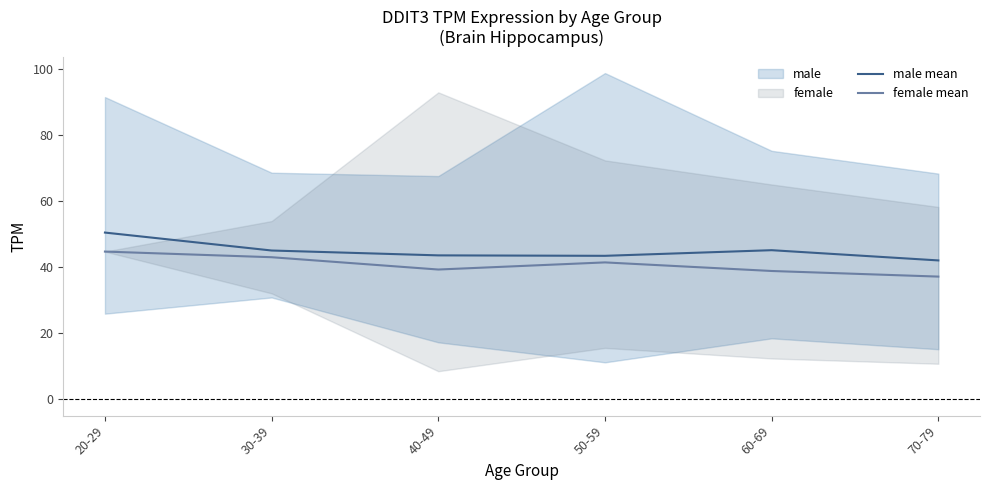

Is this an area chart (filled region under the line)?

No